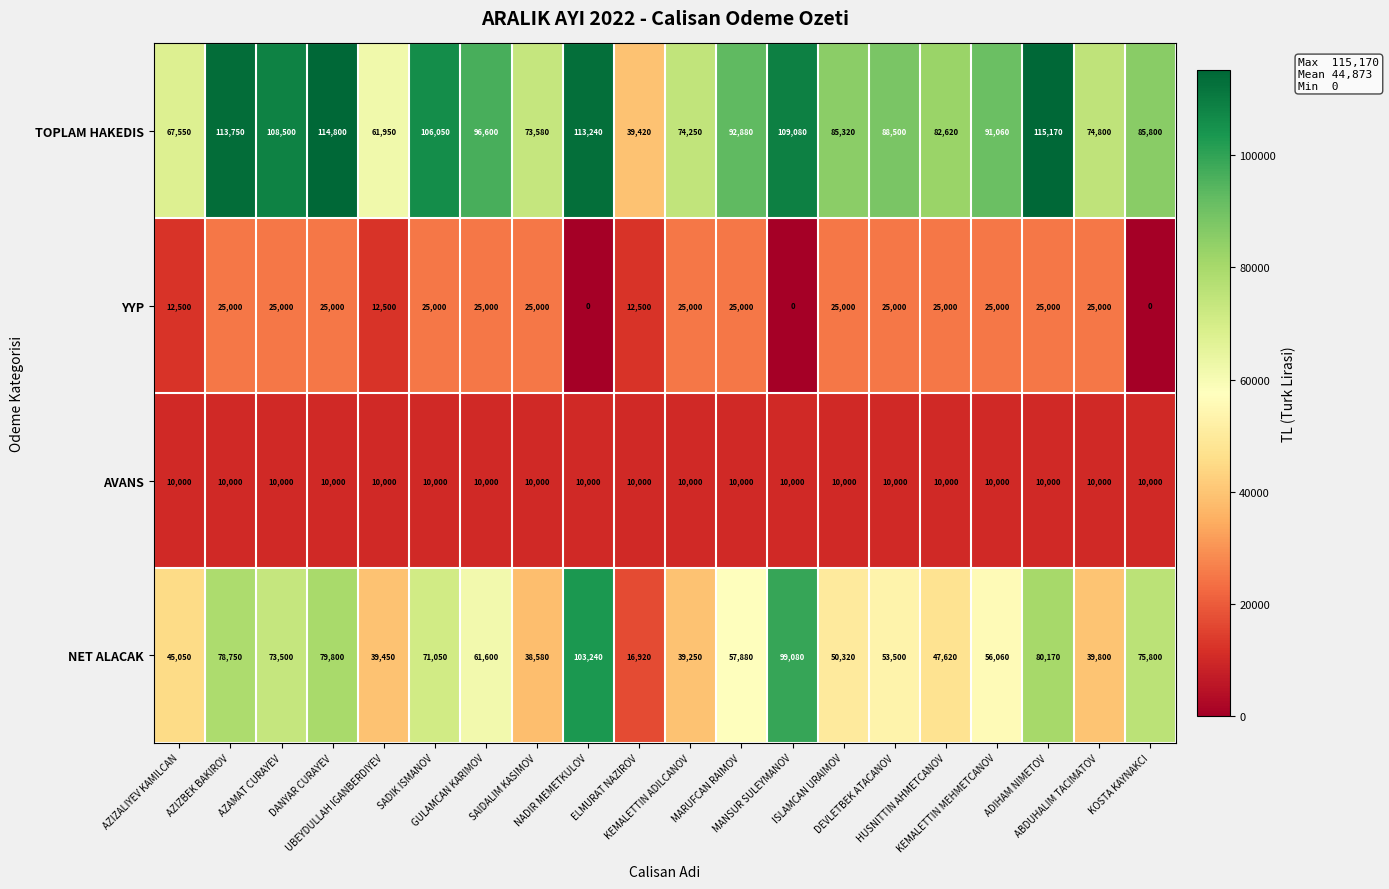

What is the maximum value for TOPLAM HAKEDIS?

115170